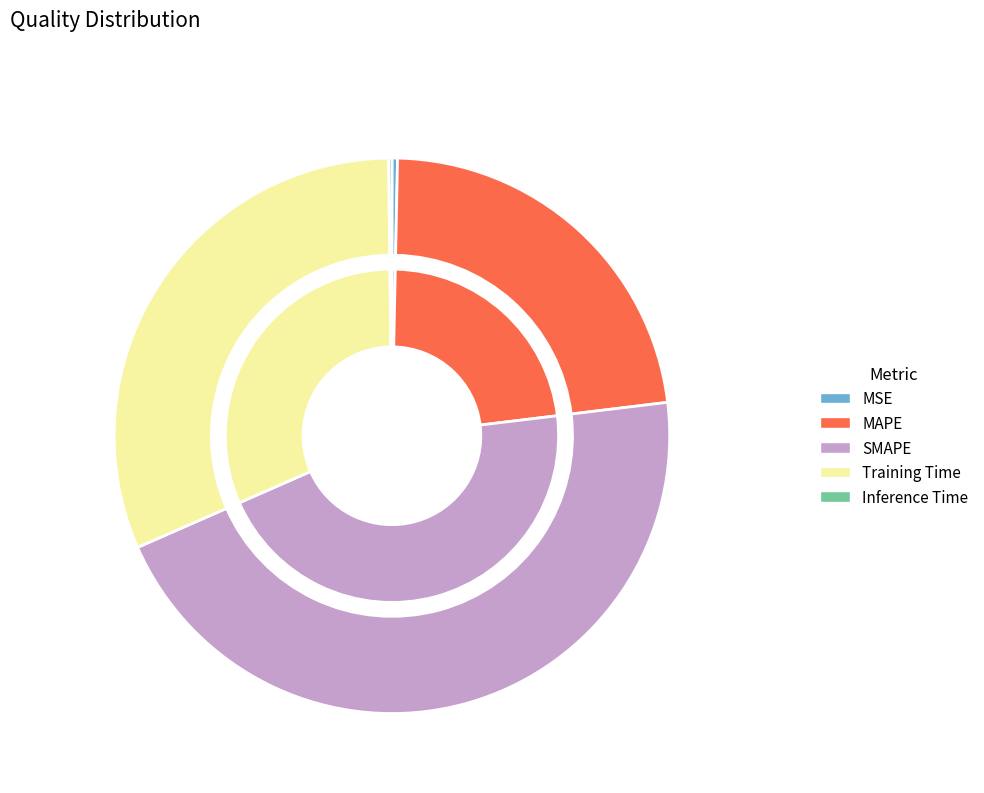

To the nearest percent, what is the average slice percentage?

20%